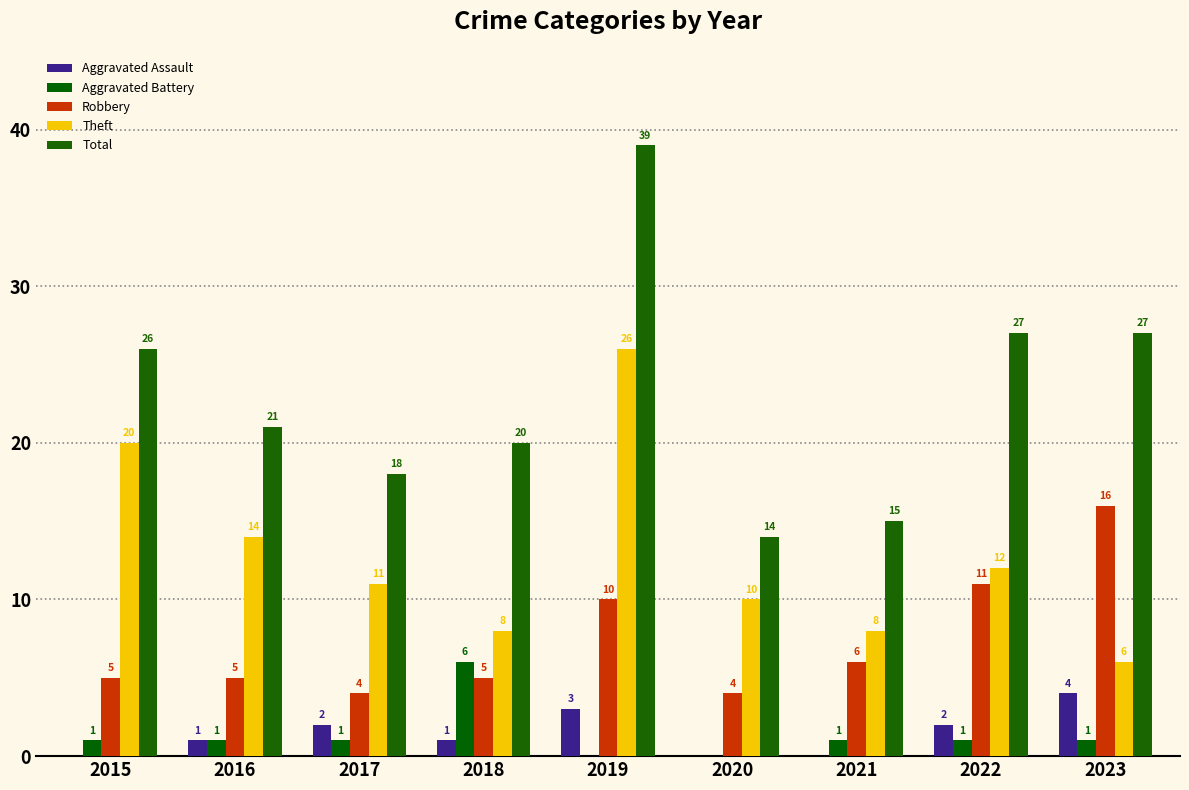

Which series changed the most between 2020 and 2023?

Total